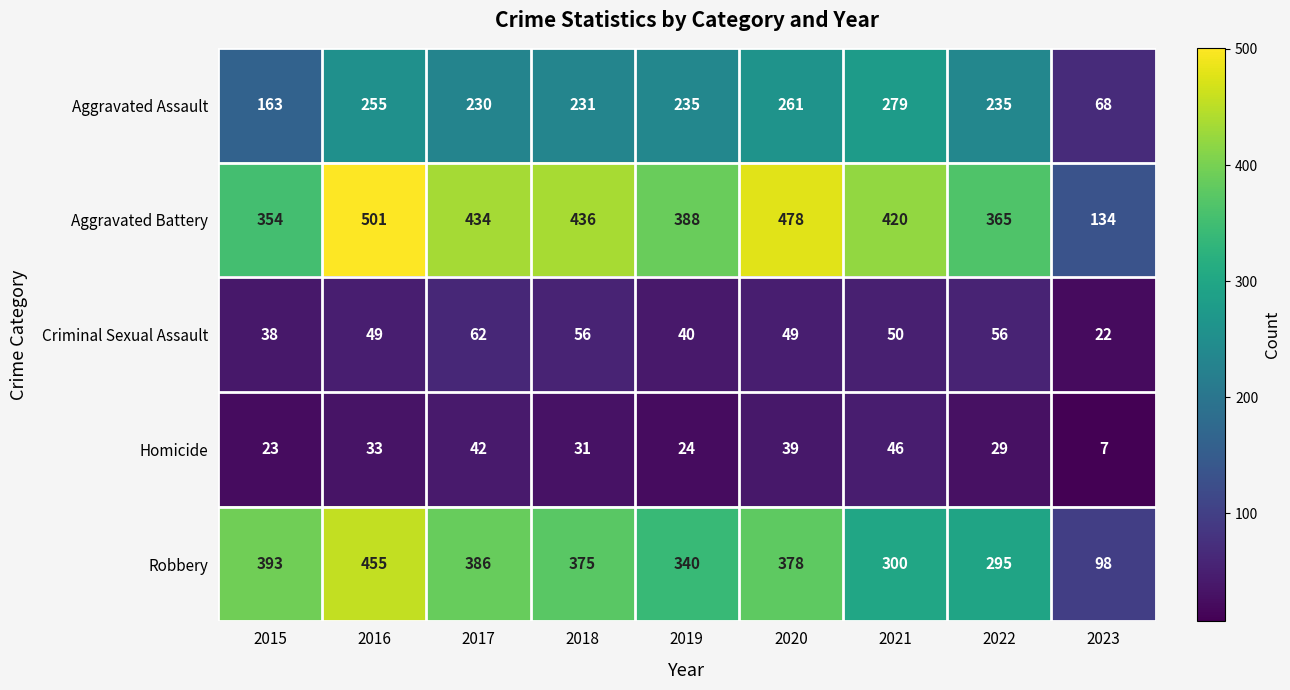

Which series has the largest total across all categories?

Aggravated Battery